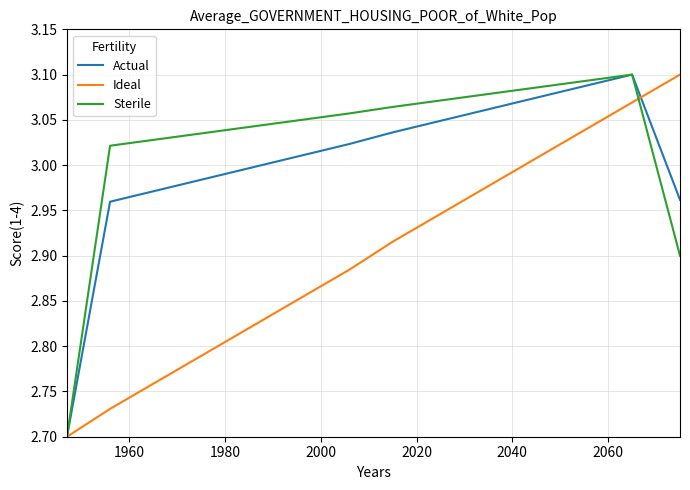

Which series has the largest total across all categories?

Sterile